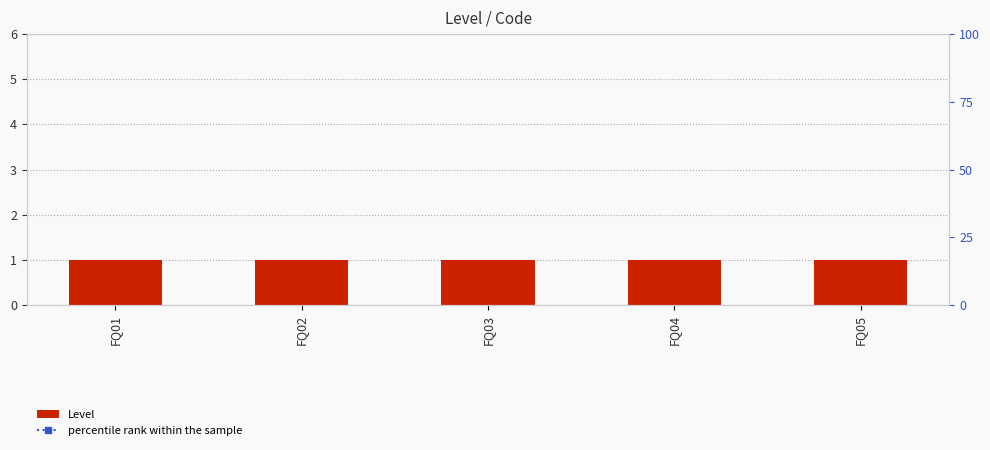

Rank the series by their average value, from highest to lowest.

percentile rank within the sample, Level